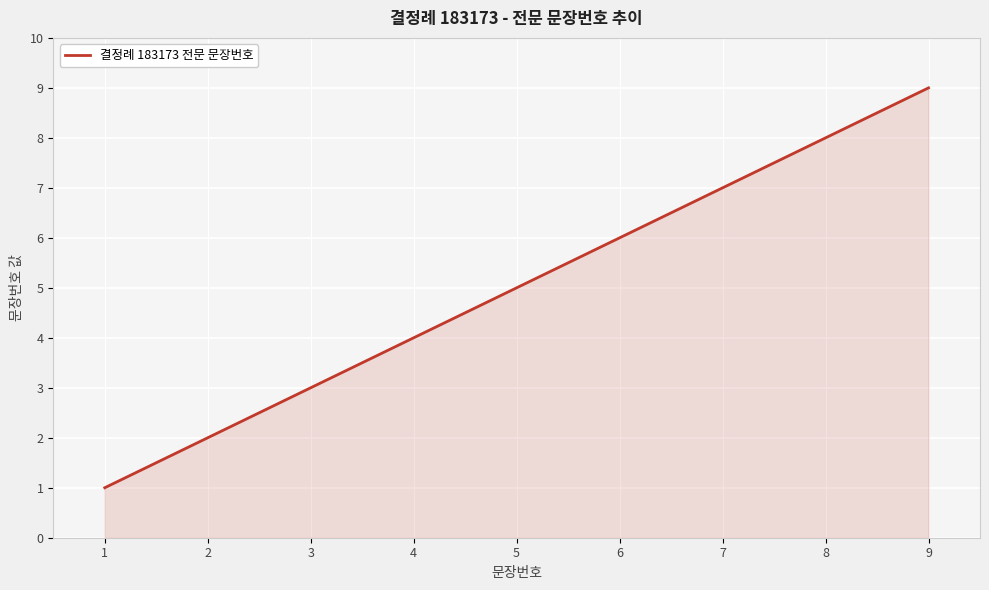

List the labels in order of value, smallest first.

1, 2, 3, 4, 5, 6, 7, 8, 9